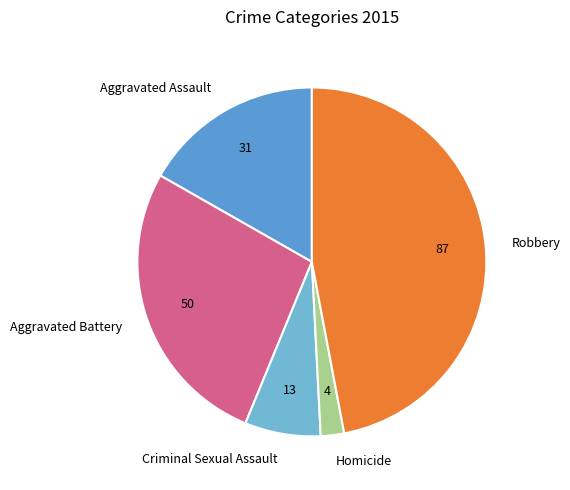

Rank the categories by value from lowest to highest.

Homicide, Criminal Sexual Assault, Aggravated Assault, Aggravated Battery, Robbery